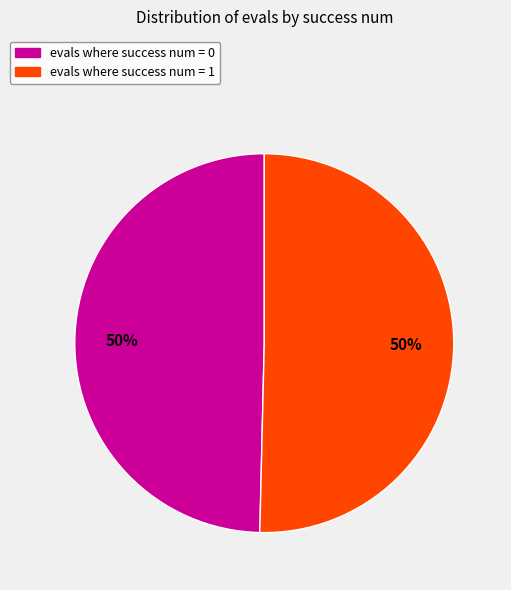

Combined, do evals where success num = 1 and evals where success num = 0 account for over 50%?

Yes